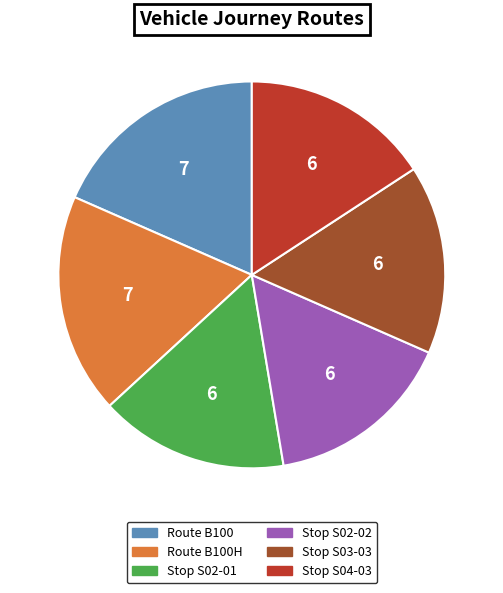

Approximately how many times larger is the value at Route B100H compared to Route B100?

1.0